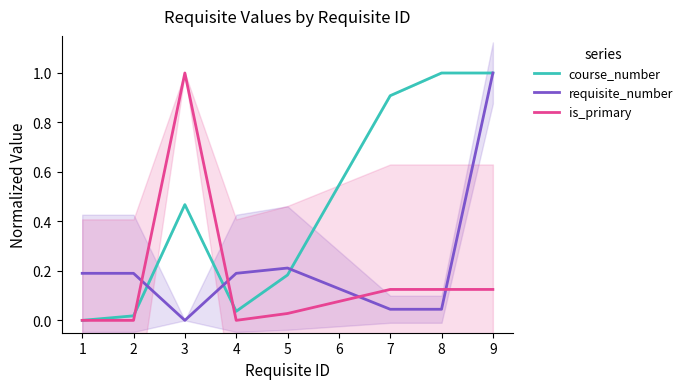

True or false: requisite_number has more than 0 points higher than both neighbors.

True